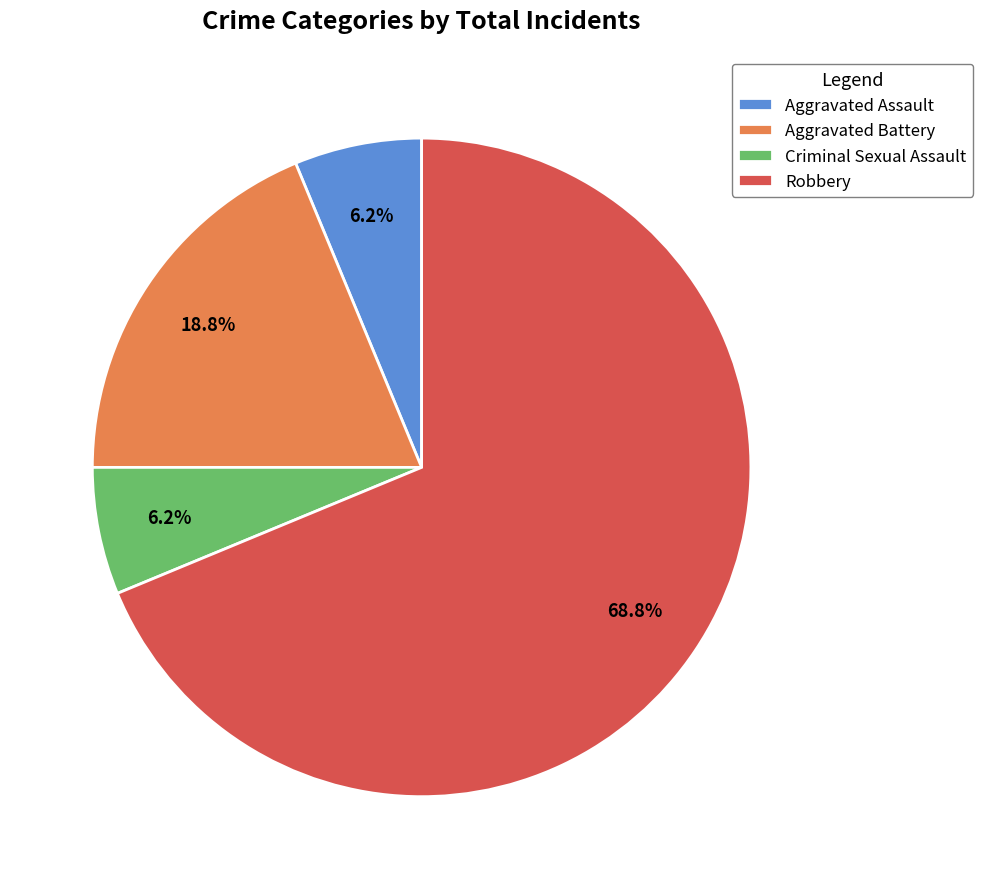

Is there a majority slice in this chart?

Yes